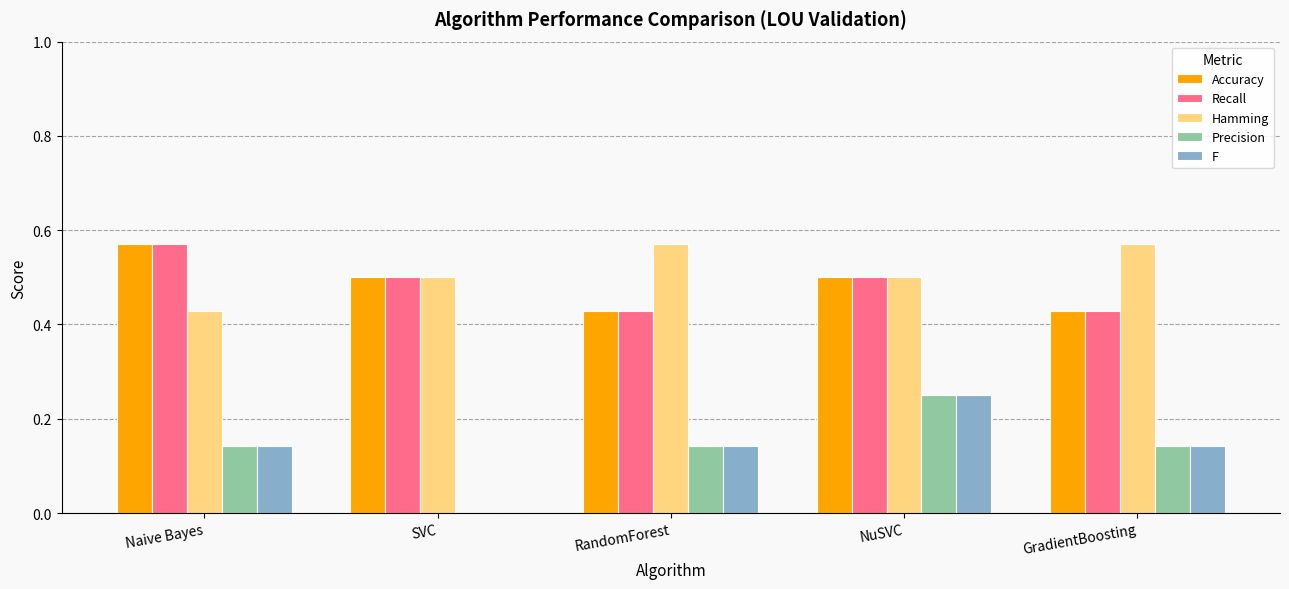

What is the average value of the Accuracy series?

0.5